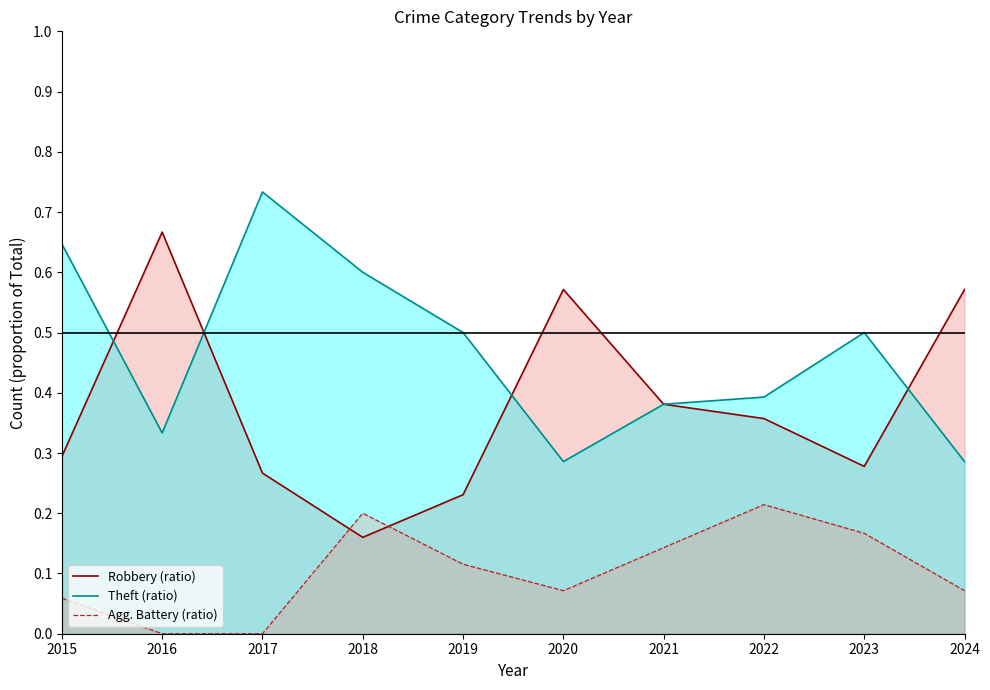

Rank the series by their average value, from highest to lowest.

Theft (ratio), Robbery (ratio), Agg. Battery (ratio)